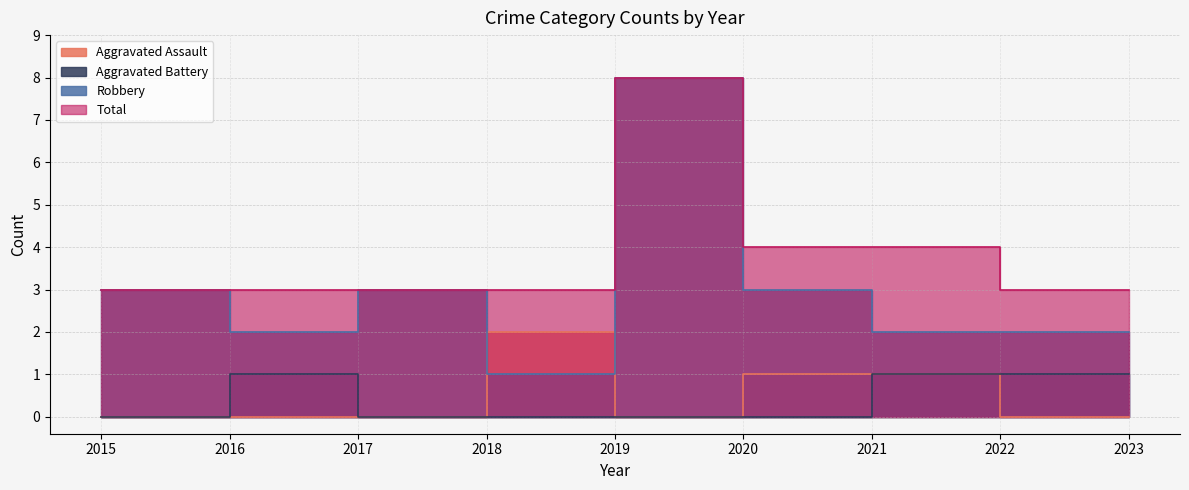

What is the maximum value for Robbery?

8